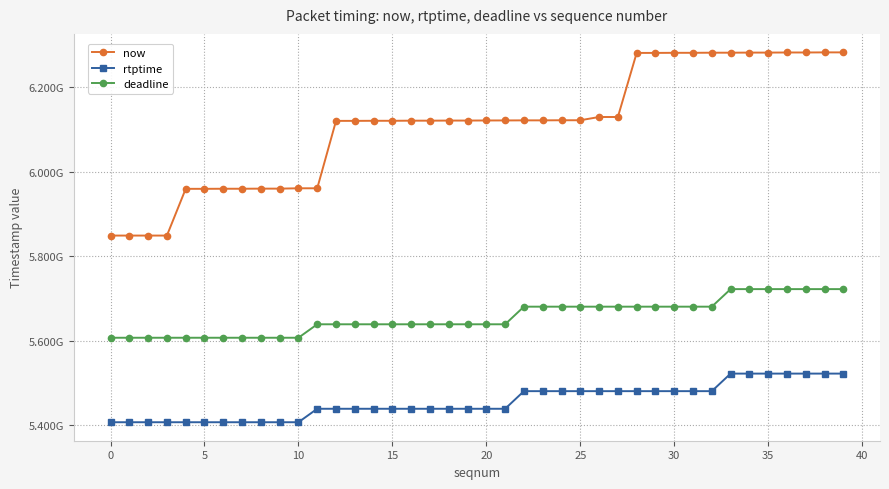

Reading left to right, list all the values displayed in this chart.

now: 5848732000	5848737000	5848739000	5848740000	5959374000	5959382000	5959580000	5959587000	5959831000	5959838000	5960656000	5960663000	6120253000	6120256000	6120457000	6120465000	6120720000	6120728000	6120967000	6120978000	6121208000	6121287000	6121459000	6121467000	6121725000	6121732000	6129420000	6129425000	6281125000	6281132000	6281372000	6281379000	6281642000	6281654000	6281898000	6281900000	6282148000	6282150000	6282393000	6282396000
rtptime: 5406844444	5406844444	5406844444	5406844444	5406844444	5406844444	5406844444	5406844444	5406844444	5406844444	5406844444	5438711111	5438711111	5438711111	5438711111	5438711111	5438711111	5438711111	5438711111	5438711111	5438711111	5438711111	5480411111	5480411111	5480411111	5480411111	5480411111	5480411111	5480411111	5480411111	5480411111	5480411111	5480411111	5521977777	5521977777	5521977777	5521977777	5521977777	5521977777	5521977777
deadline: 5606844444	5606844444	5606844444	5606844444	5606844444	5606844444	5606844444	5606844444	5606844444	5606844444	5606844444	5638711111	5638711111	5638711111	5638711111	5638711111	5638711111	5638711111	5638711111	5638711111	5638711111	5638711111	5680411111	5680411111	5680411111	5680411111	5680411111	5680411111	5680411111	5680411111	5680411111	5680411111	5680411111	5721977777	5721977777	5721977777	5721977777	5721977777	5721977777	5721977777